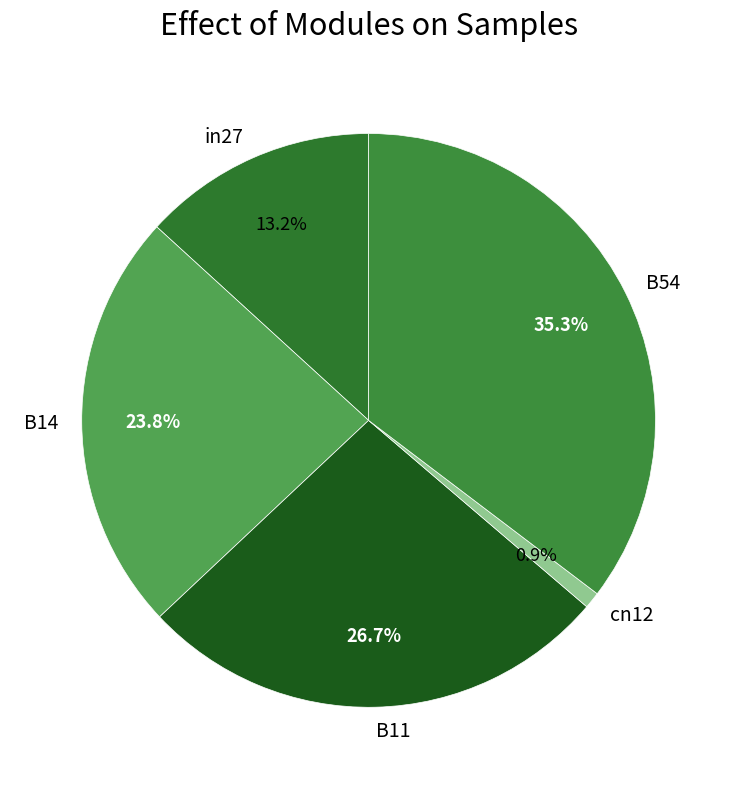

To the nearest percent, what percentage of the pie is B54?

35%